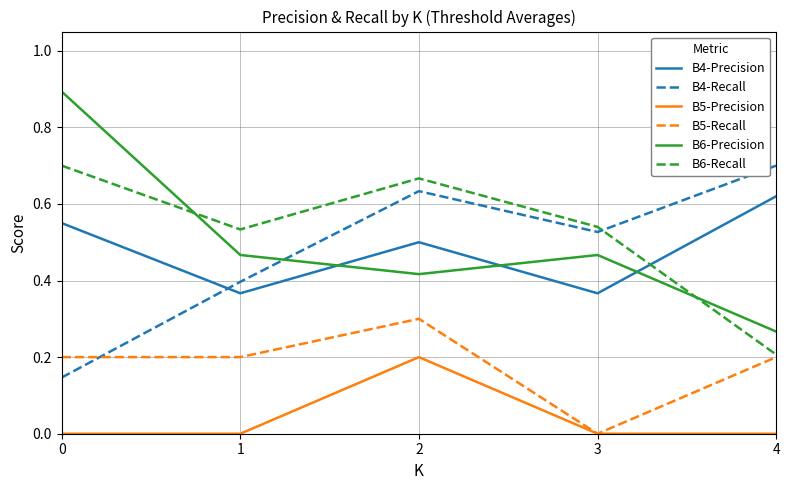

What are all the series names shown in the legend?

B4-Precision, B4-Recall, B5-Precision, B5-Recall, B6-Precision, B6-Recall